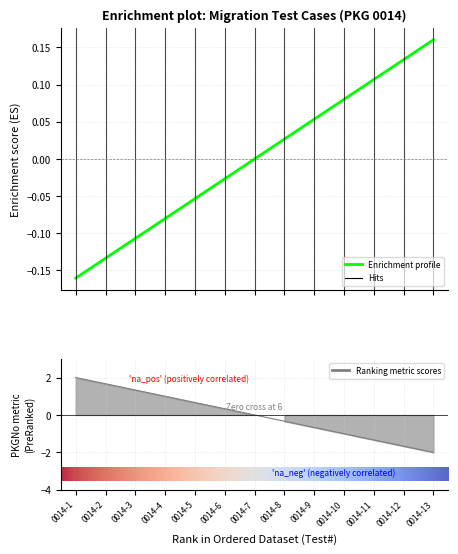

Rank the categories by value from highest to lowest.

0014-13, 0014-12, 0014-11, 0014-10, 0014-9, 0014-8, 0014-7, 0014-6, 0014-5, 0014-4, 0014-3, 0014-2, 0014-1